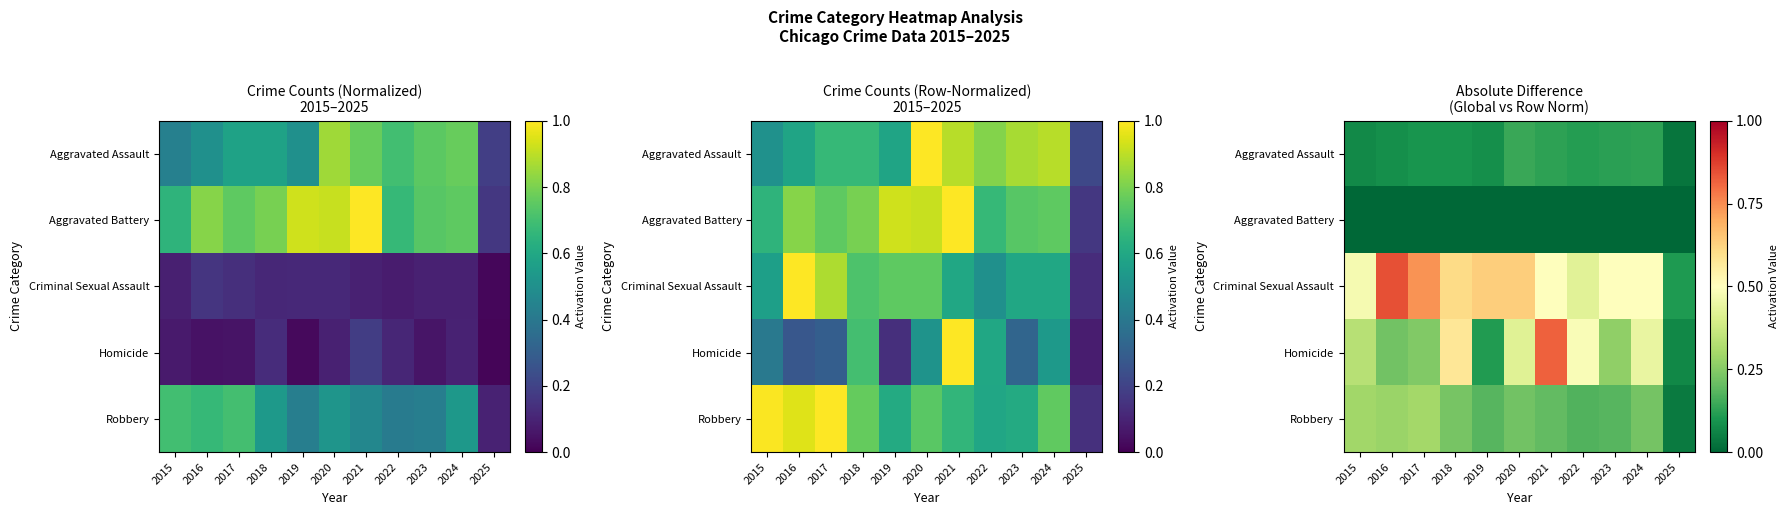

At which category is the sum across all series the highest?

2021